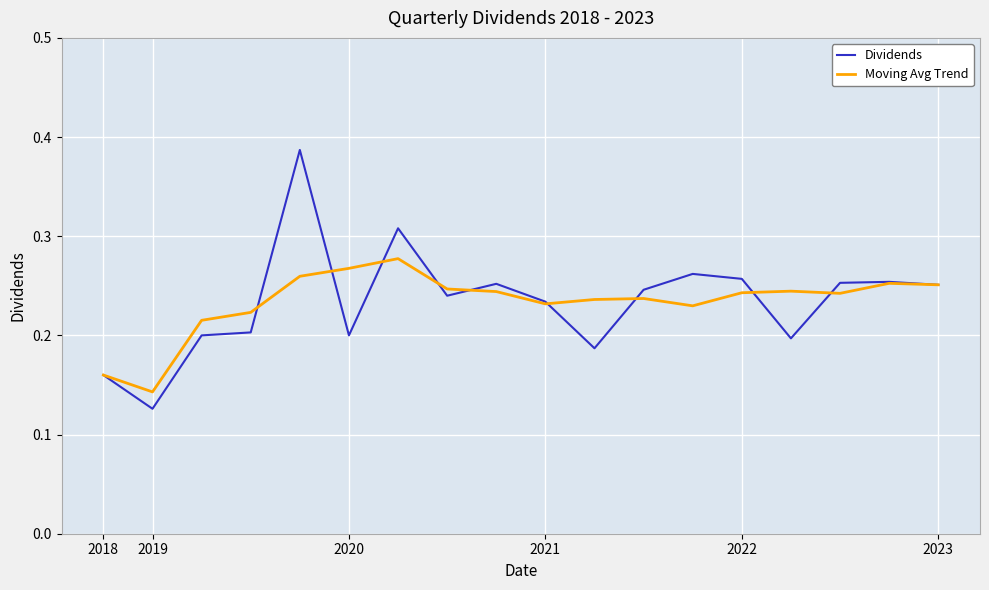

Which series has the widest spread of values?

Dividends